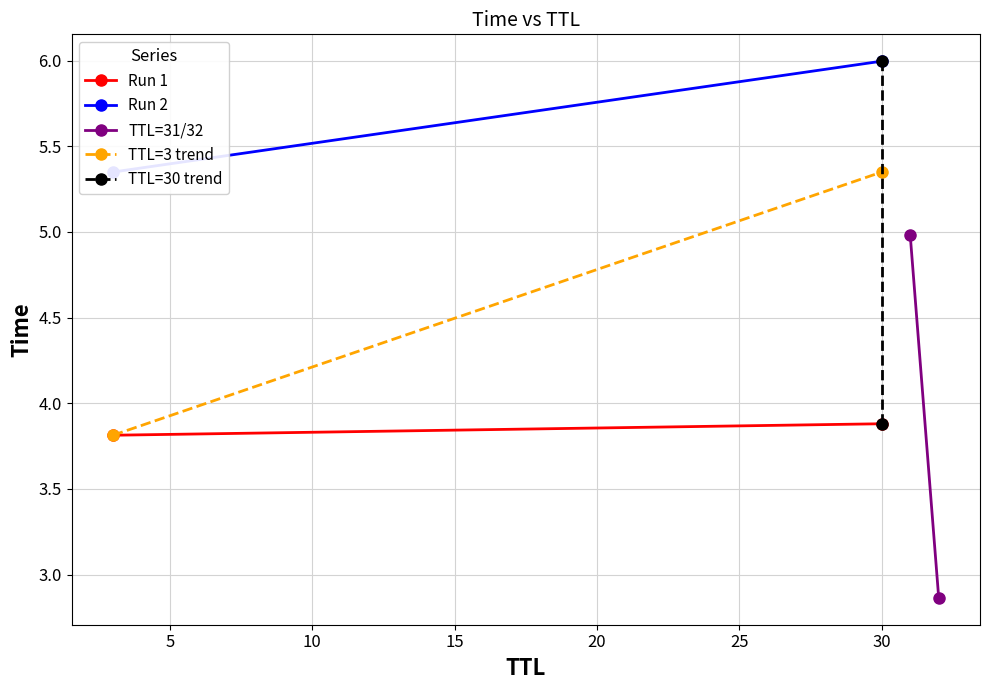

What is the greatest value displayed?

6.0